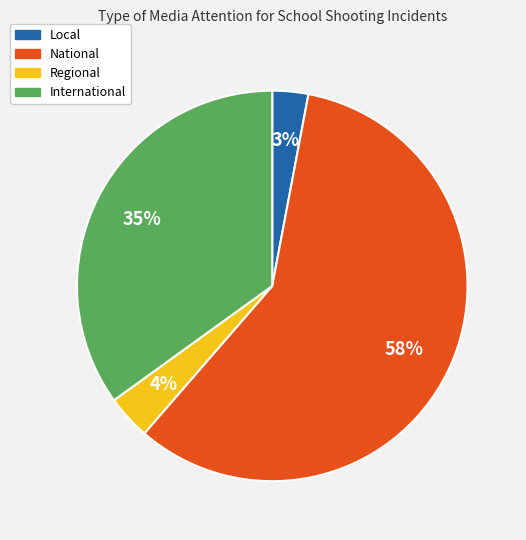

To the nearest percent, what percentage of the pie is Local?

3%